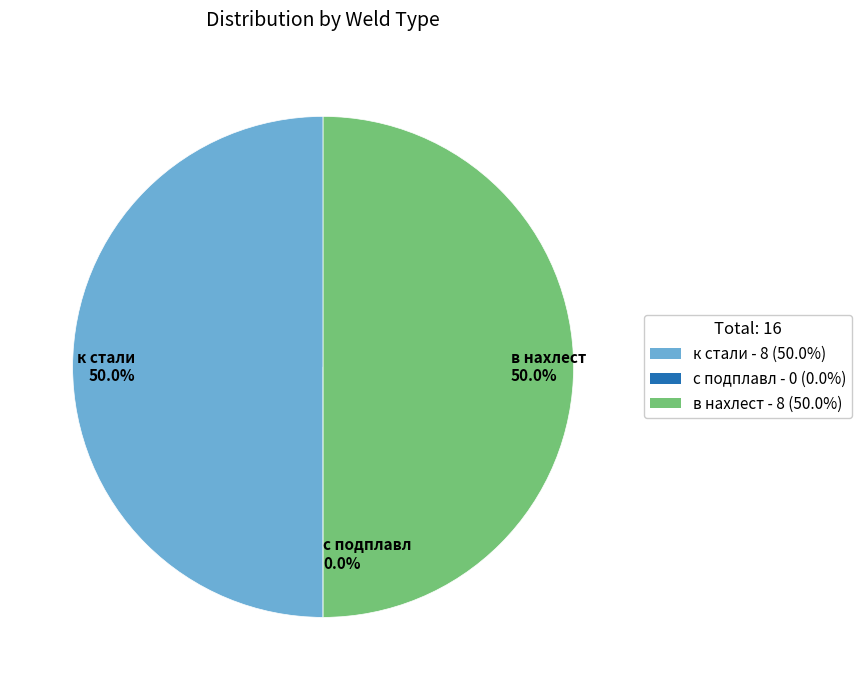

To the nearest percent, what portion does к стали represent?

50%